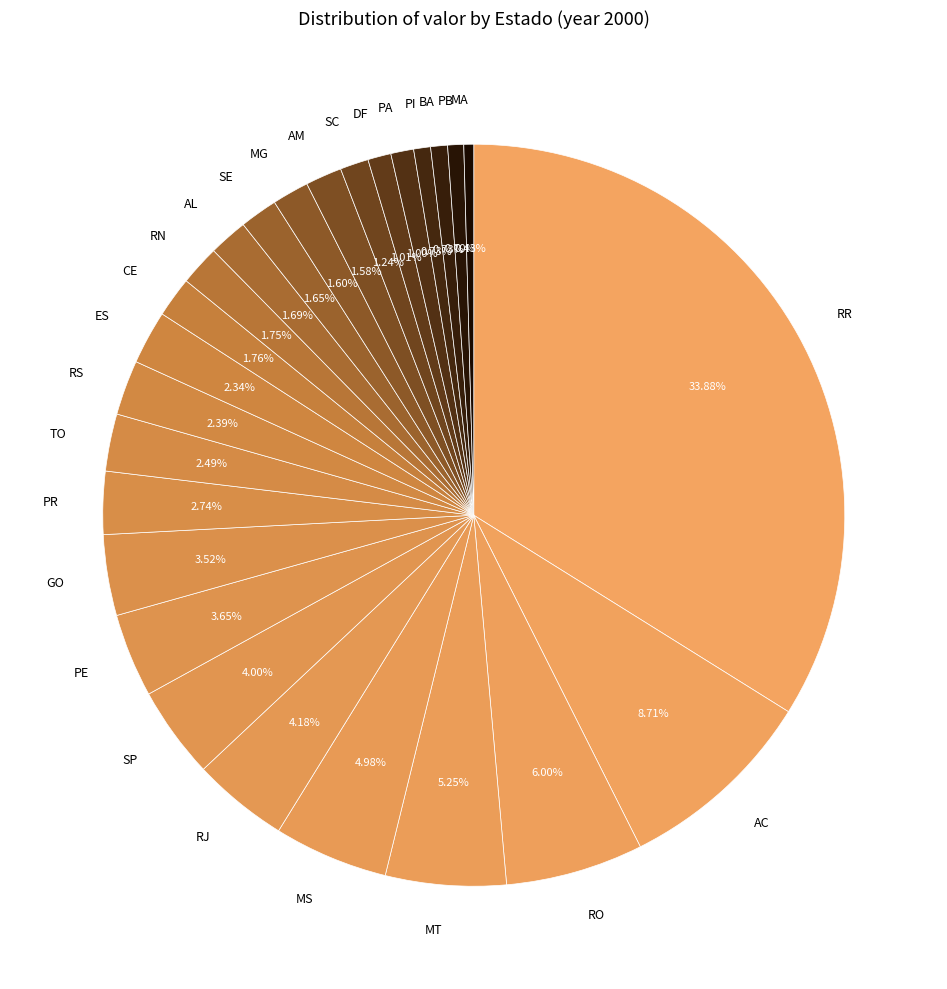

Combined, do BA and TO account for over 50%?

No